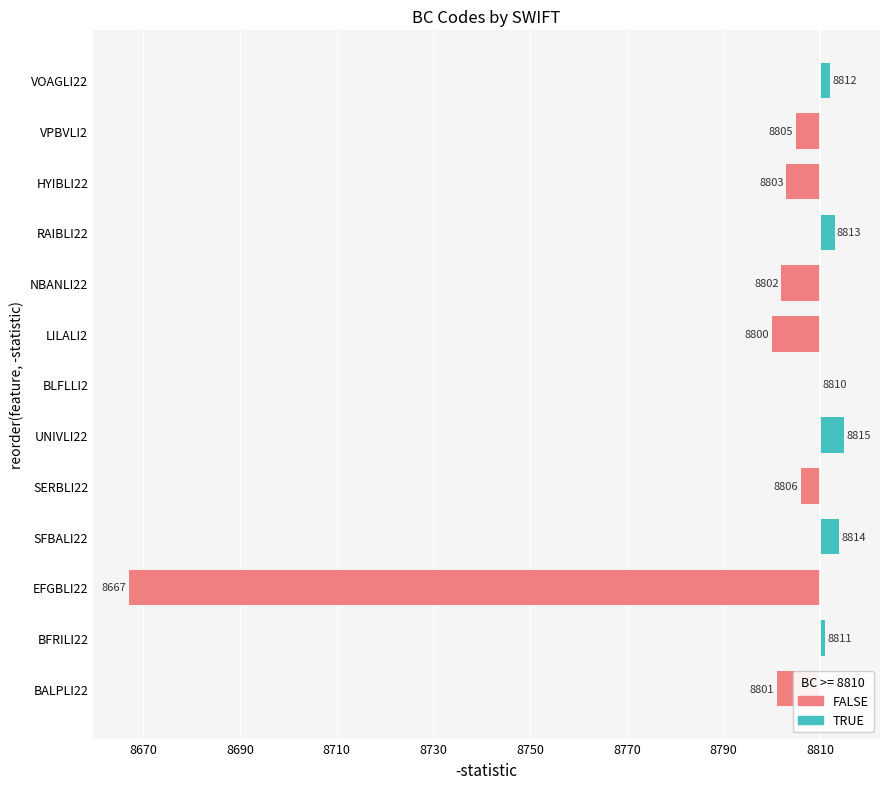

Are the bars horizontal?

Yes